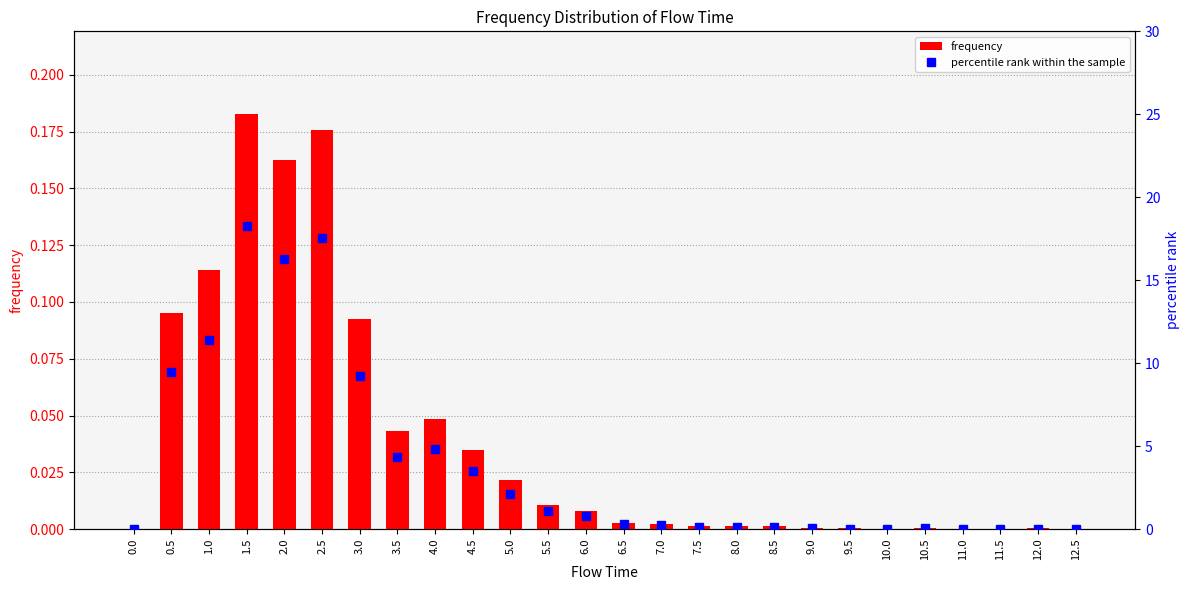

What is the label of the 23rd bar from the right?

1.5